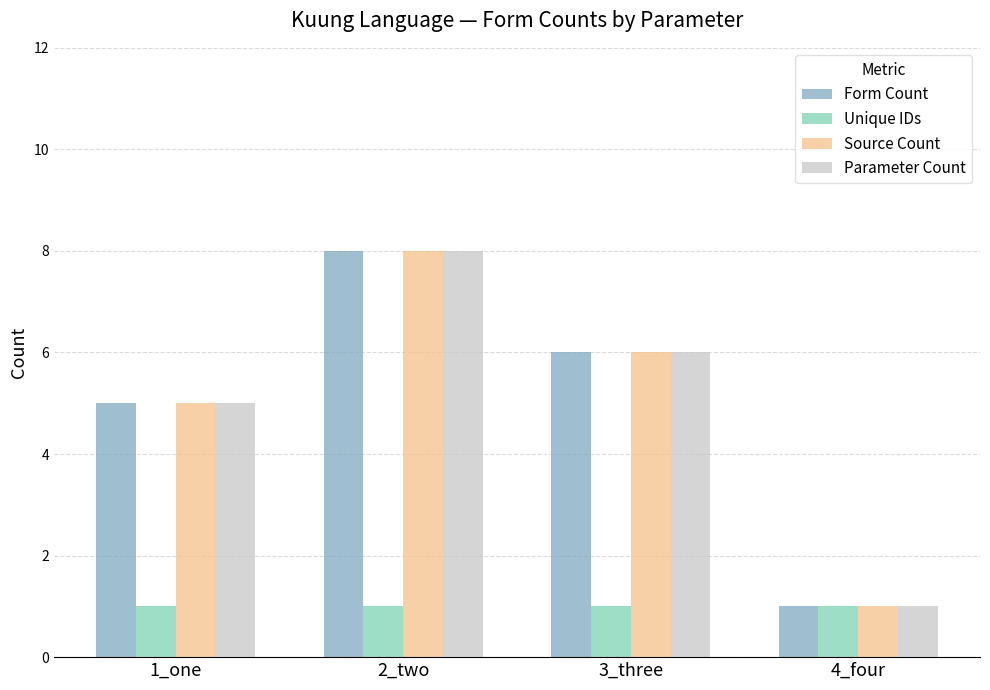

Reading left to right, what are all the values shown in this chart?

Form Count: 1_one=5	2_two=8	3_three=6	4_four=1
Unique IDs: 1_one=1	2_two=1	3_three=1	4_four=1
Source Count: 1_one=5	2_two=8	3_three=6	4_four=1
Parameter Count: 1_one=5	2_two=8	3_three=6	4_four=1